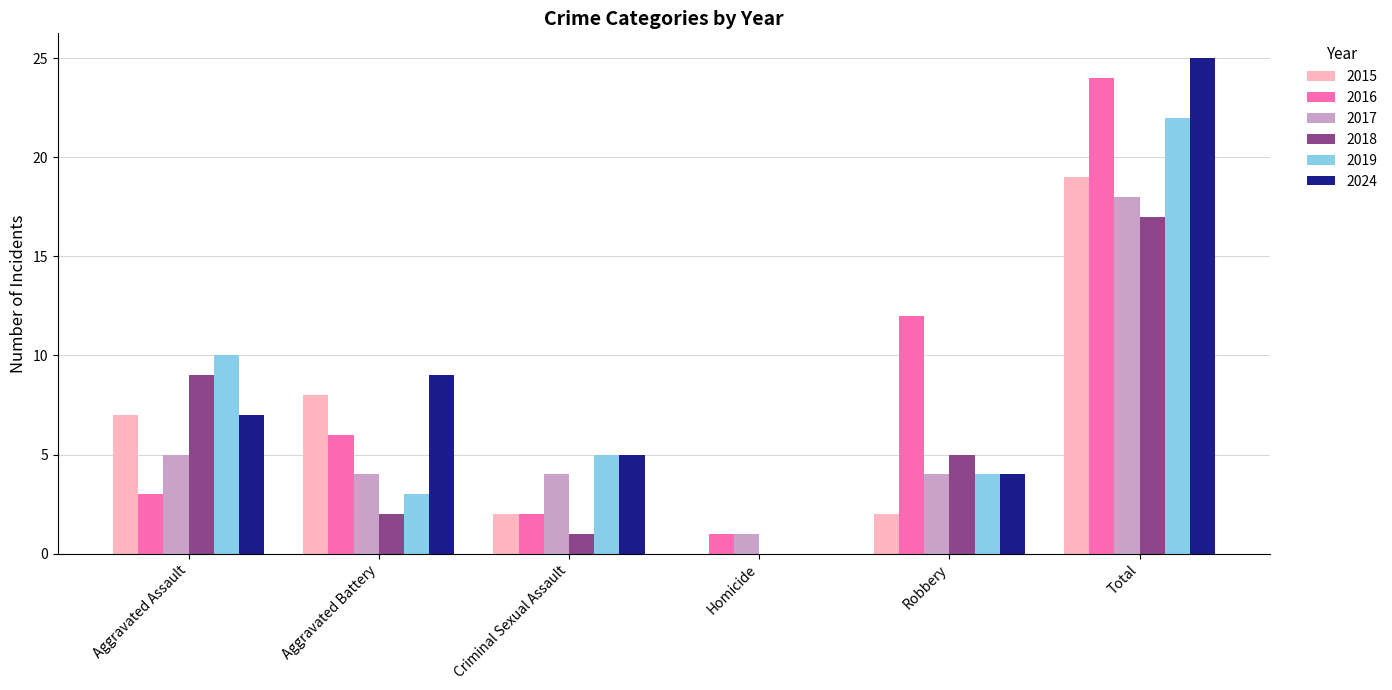

Which series changed the most between Criminal Sexual Assault and Robbery?

2016